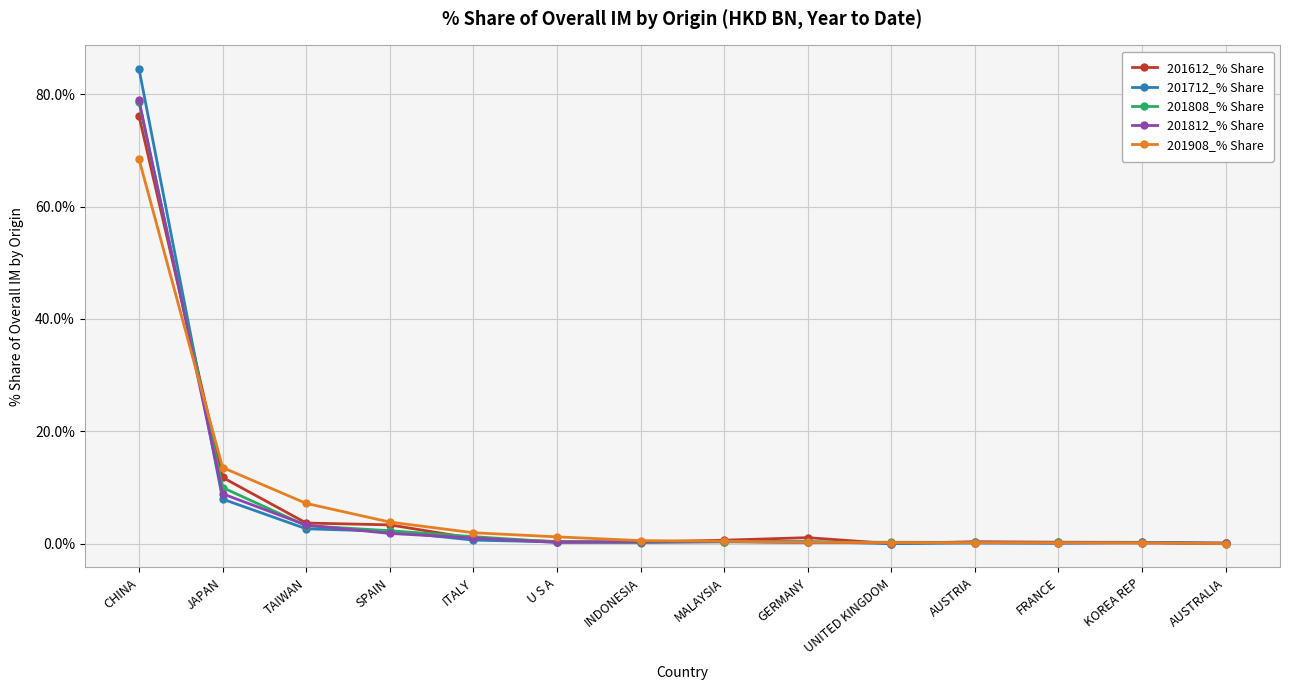

Is the value of 201908_% Share at JAPAN greater than the value of 201612_% Share at AUSTRALIA?

Yes